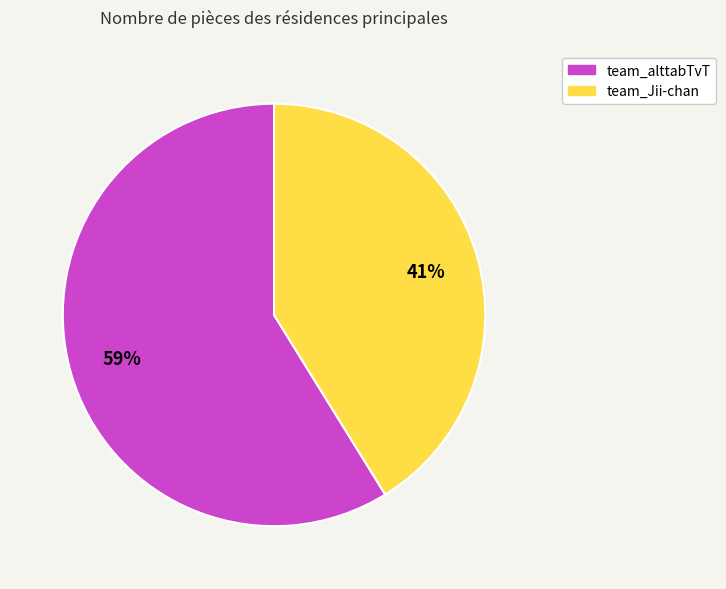

The team_alttabTvT slice represents 65% of the pie. True or false?

False